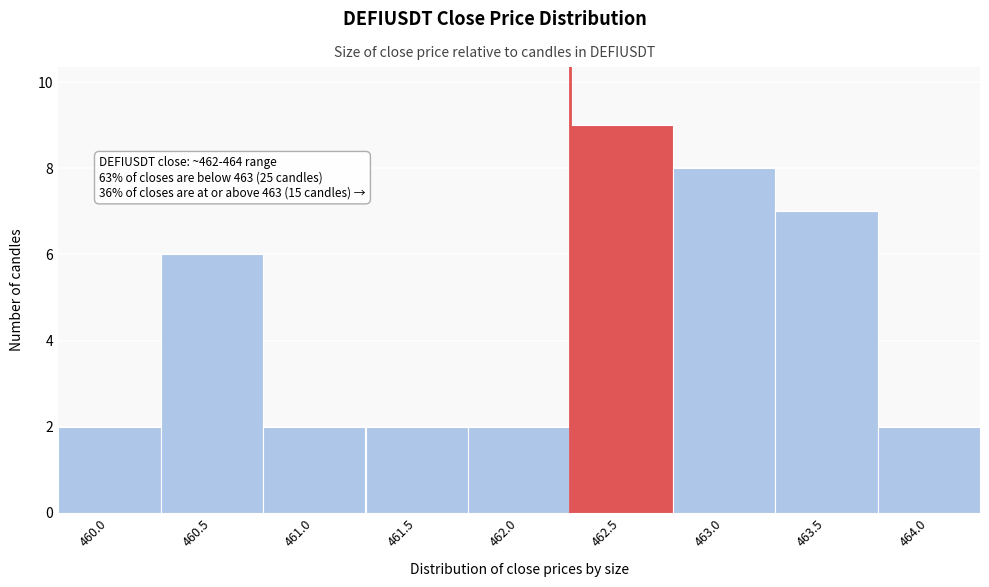

Reading right to left, transcribe all the data shown in this chart.

464.0=2	463.5=7	463.0=8	462.5=9	462.0=2	461.5=2	461.0=2	460.5=6	460.0=2